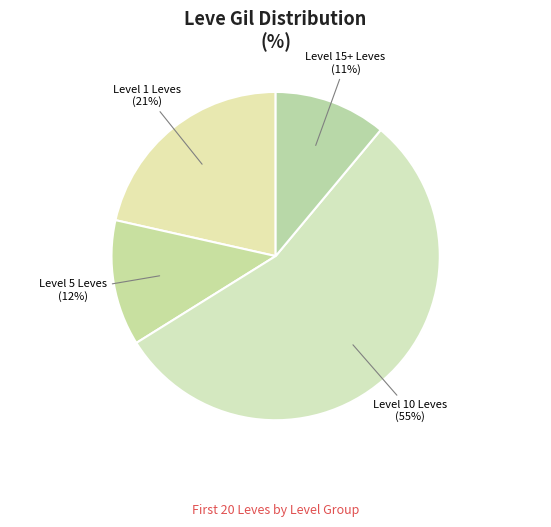

What percentage is the Level 15+ Leves slice, to the nearest percent?

11%